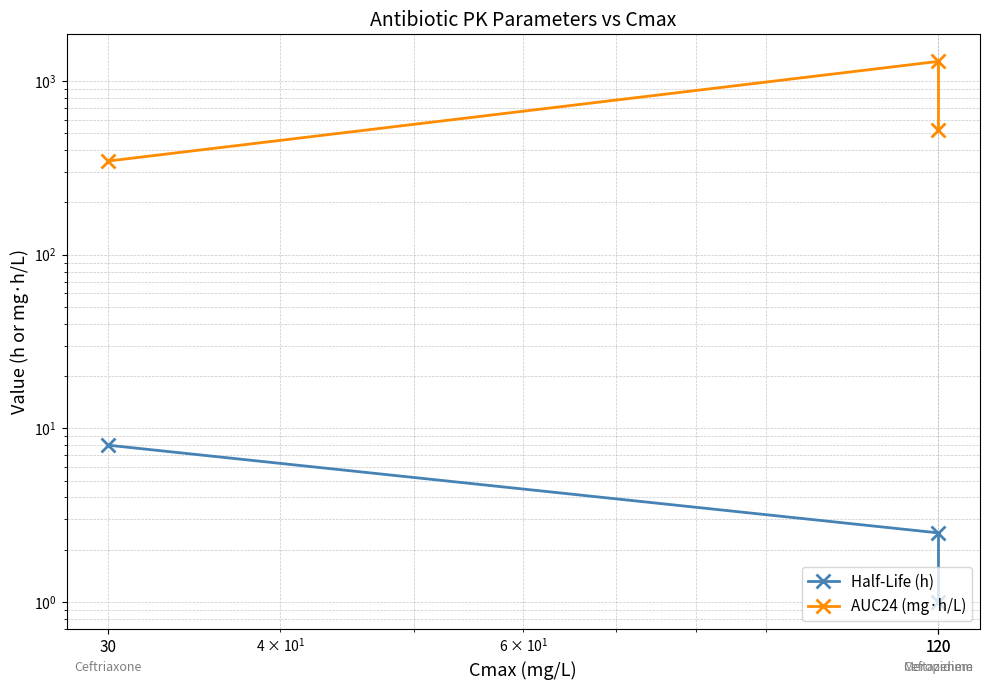

Read the Half-Life (h) value at 120.

2.5